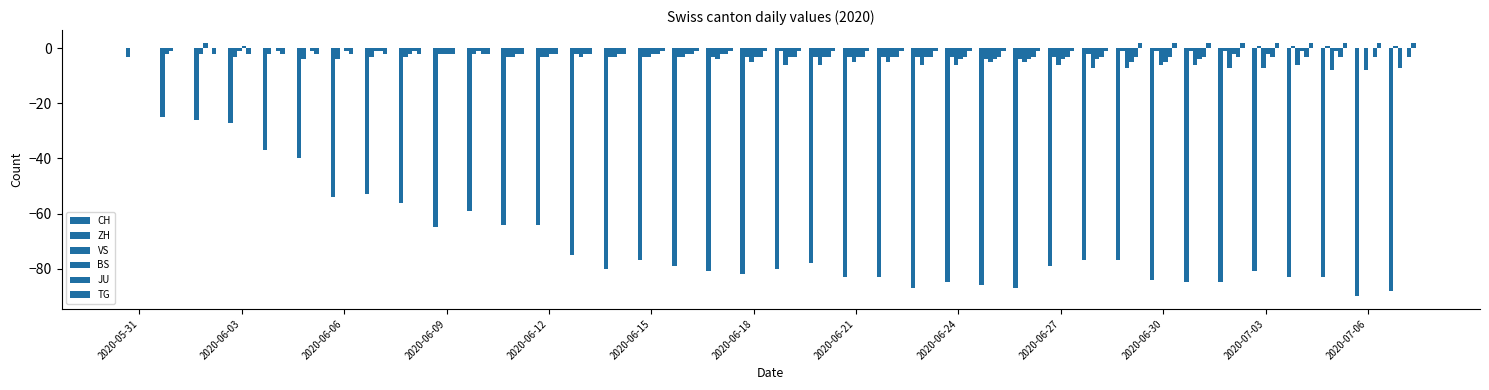

Are the bars grouped side by side (vs. stacked)?

Yes